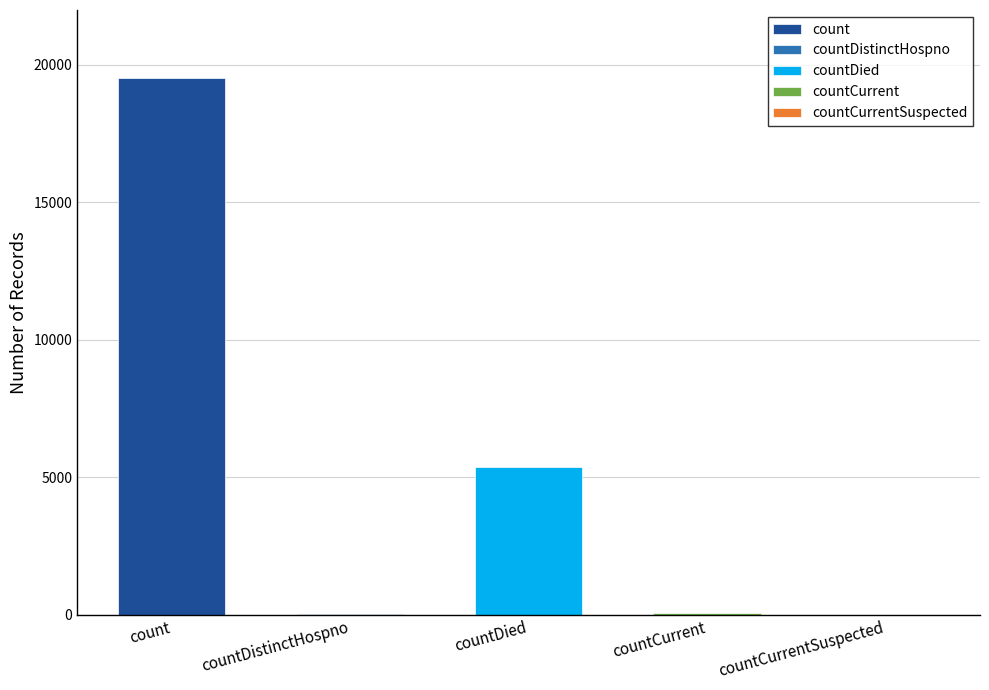

Reading left to right, extract all data points from this chart.

count=19510	countDistinctHospno=37	countDied=5388	countCurrent=51	countCurrentSuspected=0